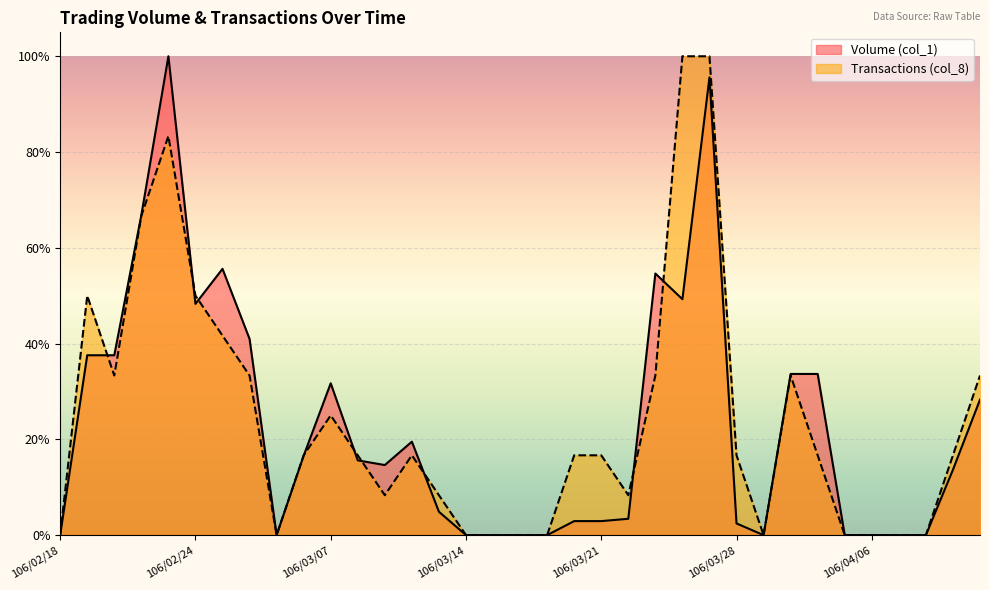

True or false: Transactions (col_8) and Volume (col_1) intersect in this chart.

True